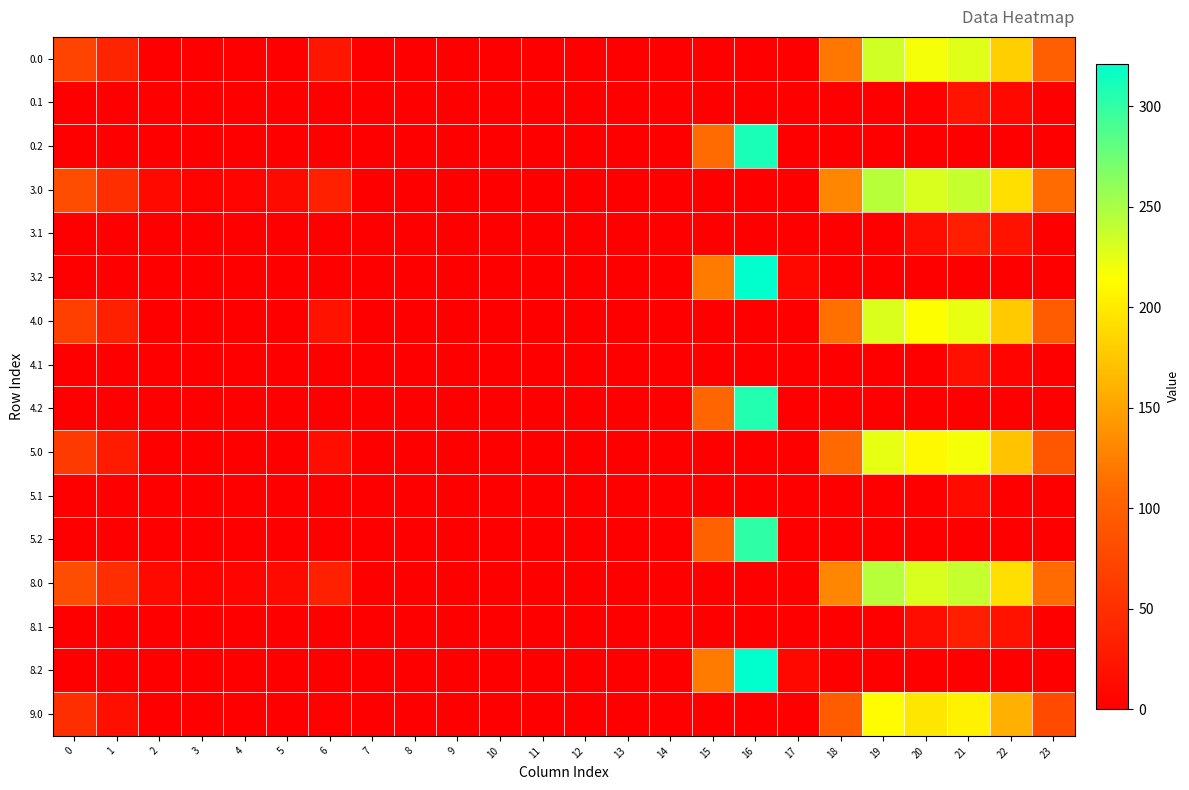

Reading right to left, transcribe all the data shown in this chart.

0.0: 23=100.3	22=181.3	21=227.4	20=218.9	19=233.5	18=118.6	17=0.0	16=0.0	15=0.0	14=0.0	13=0.0	12=0.0	11=0.0	10=0.0	9=0.0	8=0.0	7=0.0	6=24.0	5=0.0	4=0.0	3=0.0	2=0.0	1=38.5	0=71.0
0.1: 23=0.0	22=8.9	21=21.4	20=3.5	19=0.0	18=0.0	17=0.0	16=0.0	15=0.0	14=0.0	13=0.0	12=0.0	11=0.0	10=0.0	9=0.0	8=0.0	7=0.0	6=0.0	5=0.0	4=0.0	3=0.0	2=0.0	1=0.0	0=0.0
0.2: 23=0.0	22=0.0	21=0.0	20=0.0	19=0.0	18=0.0	17=0.0	16=310.2	15=111.2	14=0.0	13=0.0	12=0.0	11=0.0	10=0.0	9=0.0	8=0.0	7=0.0	6=0.0	5=0.0	4=0.0	3=0.0	2=0.0	1=0.0	0=0.0
3.0: 23=111.3	22=192.3	21=238.4	20=229.9	19=244.5	18=129.6	17=0.0	16=0.0	15=0.0	14=0.0	13=0.0	12=0.0	11=0.0	10=0.0	9=0.0	8=0.0	7=0.0	6=35.0	5=10.8	4=4.9	3=4.4	2=10.3	1=49.5	0=82.0
3.1: 23=0.0	22=19.9	21=32.4	20=14.5	19=0.0	18=0.0	17=0.0	16=0.0	15=0.0	14=0.0	13=0.0	12=0.0	11=0.0	10=0.0	9=0.0	8=0.0	7=0.0	6=0.0	5=0.0	4=0.0	3=0.0	2=0.0	1=0.0	0=0.0
3.2: 23=0.0	22=0.0	21=0.0	20=0.0	19=0.0	18=0.0	17=9.5	16=321.2	15=122.2	14=0.0	13=0.0	12=0.0	11=0.0	10=0.0	9=0.0	8=0.0	7=0.0	6=0.0	5=0.0	4=0.0	3=0.0	2=0.0	1=0.0	0=0.0
4.0: 23=96.3	22=177.3	21=223.4	20=214.9	19=229.5	18=114.6	17=0.0	16=0.0	15=0.0	14=0.0	13=0.0	12=0.0	11=0.0	10=0.0	9=0.0	8=0.0	7=0.0	6=20.0	5=0.0	4=0.0	3=0.0	2=0.0	1=34.5	0=67.0
4.1: 23=0.0	22=4.9	21=17.4	20=0.0	19=0.0	18=0.0	17=0.0	16=0.0	15=0.0	14=0.0	13=0.0	12=0.0	11=0.0	10=0.0	9=0.0	8=0.0	7=0.0	6=0.0	5=0.0	4=0.0	3=0.0	2=0.0	1=0.0	0=0.0
4.2: 23=0.0	22=0.0	21=0.0	20=0.0	19=0.0	18=0.0	17=0.0	16=306.2	15=107.2	14=0.0	13=0.0	12=0.0	11=0.0	10=0.0	9=0.0	8=0.0	7=0.0	6=0.0	5=0.0	4=0.0	3=0.0	2=0.0	1=0.0	0=0.0
5.0: 23=91.3	22=172.3	21=218.4	20=209.9	19=224.5	18=109.6	17=0.0	16=0.0	15=0.0	14=0.0	13=0.0	12=0.0	11=0.0	10=0.0	9=0.0	8=0.0	7=0.0	6=15.0	5=0.0	4=0.0	3=0.0	2=0.0	1=29.5	0=62.0
5.1: 23=0.0	22=0.0	21=12.4	20=0.0	19=0.0	18=0.0	17=0.0	16=0.0	15=0.0	14=0.0	13=0.0	12=0.0	11=0.0	10=0.0	9=0.0	8=0.0	7=0.0	6=0.0	5=0.0	4=0.0	3=0.0	2=0.0	1=0.0	0=0.0
5.2: 23=0.0	22=0.0	21=0.0	20=0.0	19=0.0	18=0.0	17=0.0	16=301.2	15=102.2	14=0.0	13=0.0	12=0.0	11=0.0	10=0.0	9=0.0	8=0.0	7=0.0	6=0.0	5=0.0	4=0.0	3=0.0	2=0.0	1=0.0	0=0.0
8.0: 23=111.3	22=192.3	21=238.4	20=229.9	19=244.5	18=129.6	17=0.0	16=0.0	15=0.0	14=0.0	13=0.0	12=0.0	11=0.0	10=0.0	9=0.0	8=0.0	7=0.0	6=35.0	5=10.8	4=4.9	3=4.4	2=10.3	1=49.5	0=82.0
8.1: 23=0.0	22=19.9	21=32.4	20=14.5	19=0.0	18=0.0	17=0.0	16=0.0	15=0.0	14=0.0	13=0.0	12=0.0	11=0.0	10=0.0	9=0.0	8=0.0	7=0.0	6=0.0	5=0.0	4=0.0	3=0.0	2=0.0	1=0.0	0=0.0
8.2: 23=0.0	22=0.0	21=0.0	20=0.0	19=0.0	18=0.0	17=9.5	16=321.2	15=122.2	14=0.0	13=0.0	12=0.0	11=0.0	10=0.0	9=0.0	8=0.0	7=0.0	6=0.0	5=0.0	4=0.0	3=0.0	2=0.0	1=0.0	0=0.0
9.0: 23=78.3	22=159.3	21=205.4	20=196.9	19=211.5	18=96.6	17=0.0	16=0.0	15=0.0	14=0.0	13=0.0	12=0.0	11=0.0	10=0.0	9=0.0	8=0.0	7=0.0	6=2.0	5=0.0	4=0.0	3=0.0	2=0.0	1=16.5	0=49.0